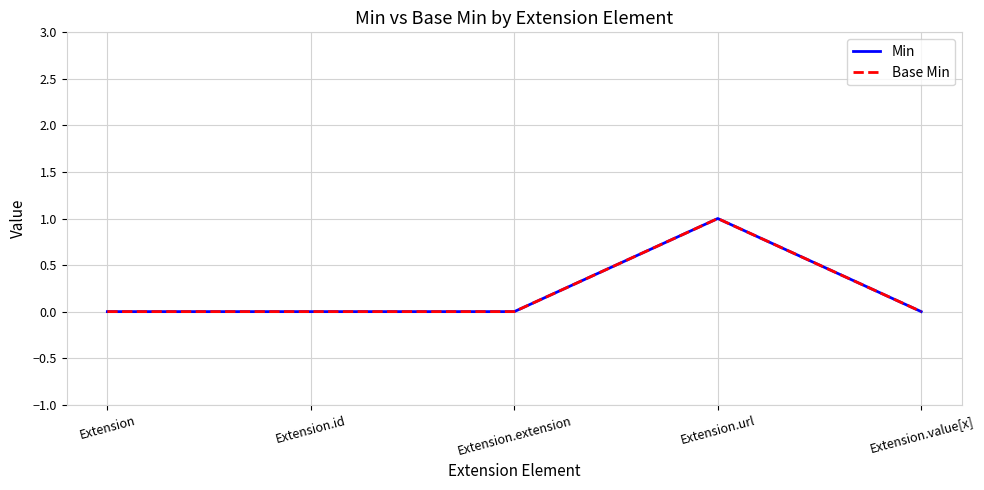

Which series has the widest spread of values?

Min